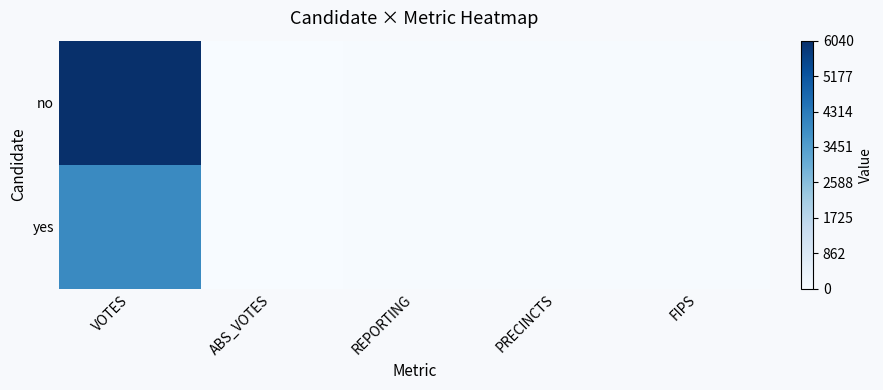

Reading right to left, transcribe all the data shown in this chart.

no: FIPS=43	PRECINCTS=25	REPORTING=24	ABS_VOTES=0	VOTES=6040
yes: FIPS=43	PRECINCTS=25	REPORTING=24	ABS_VOTES=0	VOTES=3942